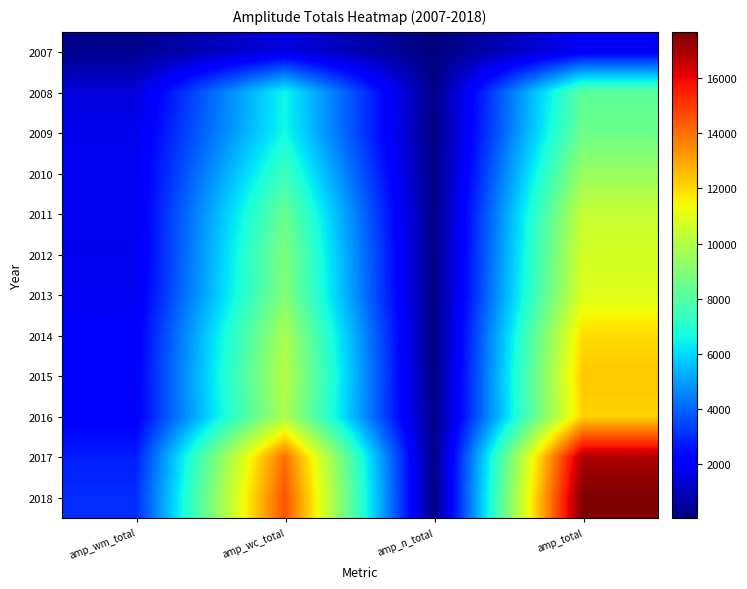

Count the number of data series in this chart.

12